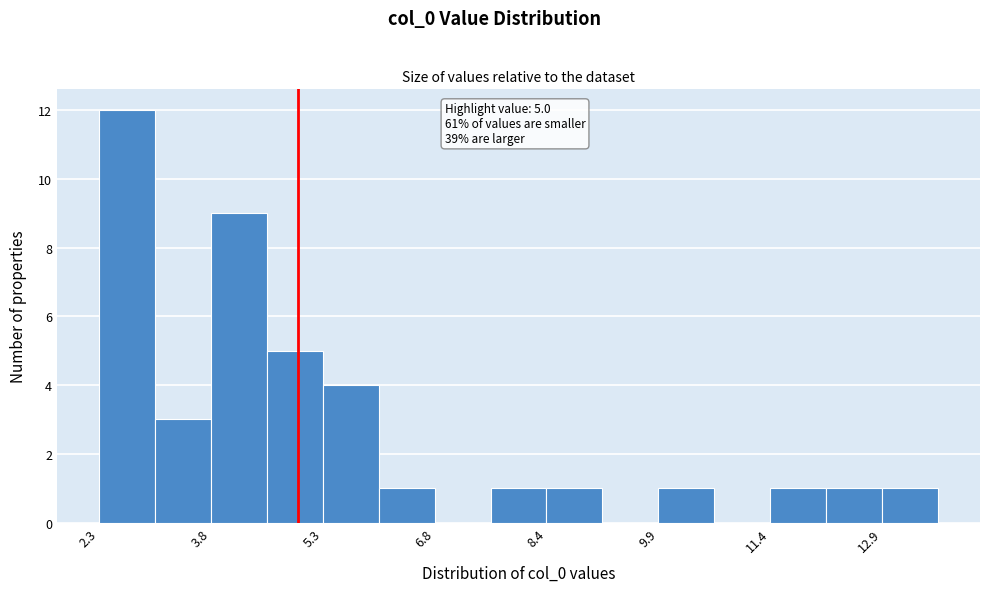

Read against the x-axis, roughly where is the centre of the tallest bar?

2.6